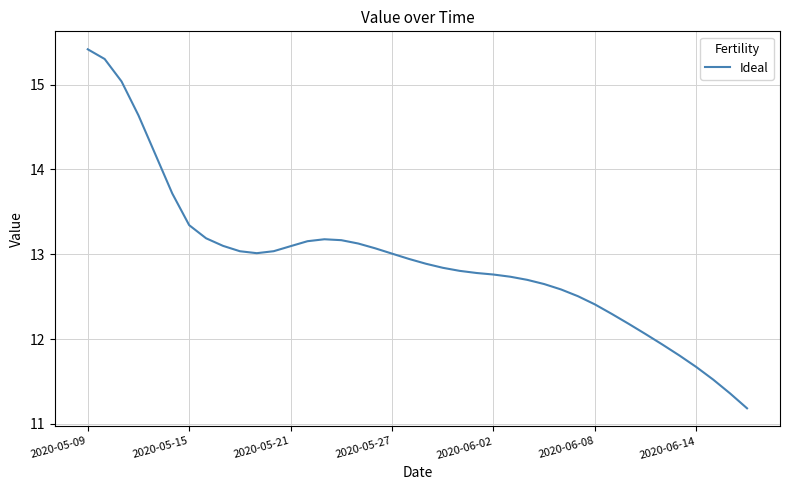

What is the difference between the maximum and minimum values?

4.2